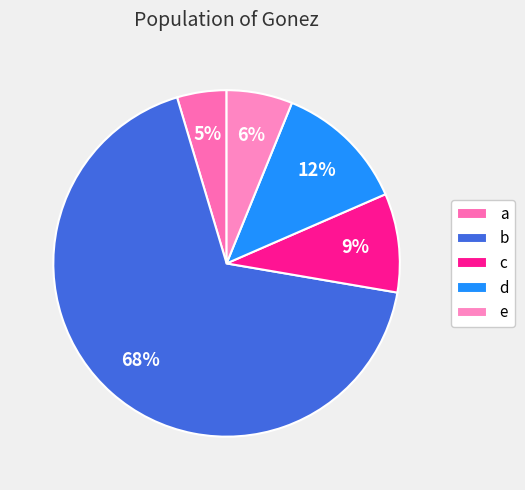

To the nearest percent, what is the difference between the largest and smallest slice percentages?

63%